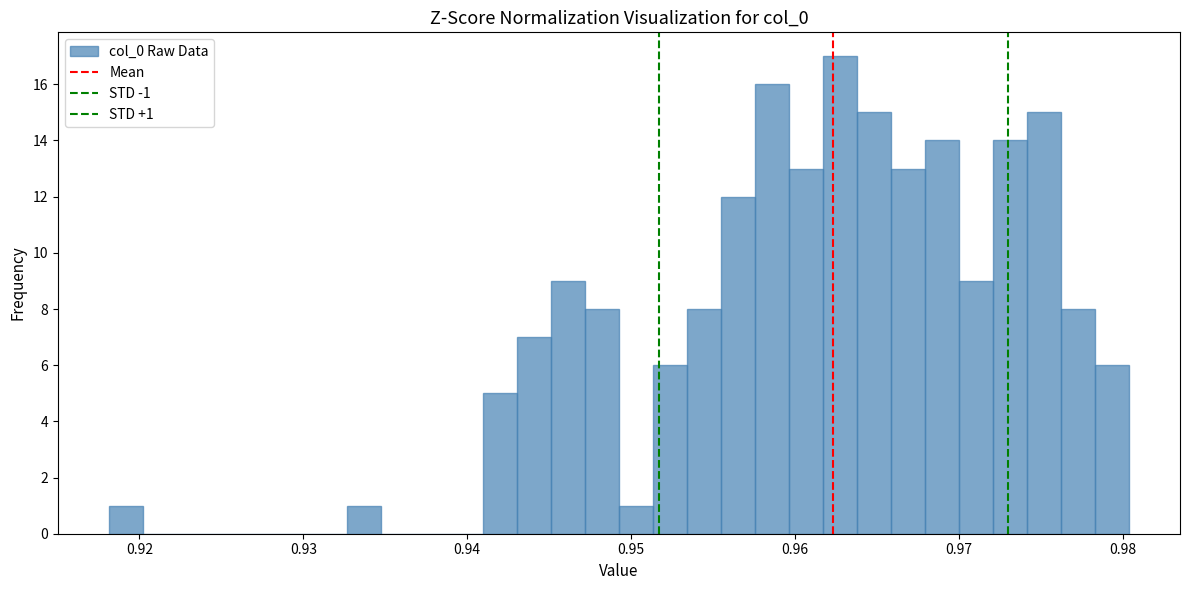

Around what value on the x-axis is the tallest bar? Give the approximate position of its centre, as read against the axis.

0.963